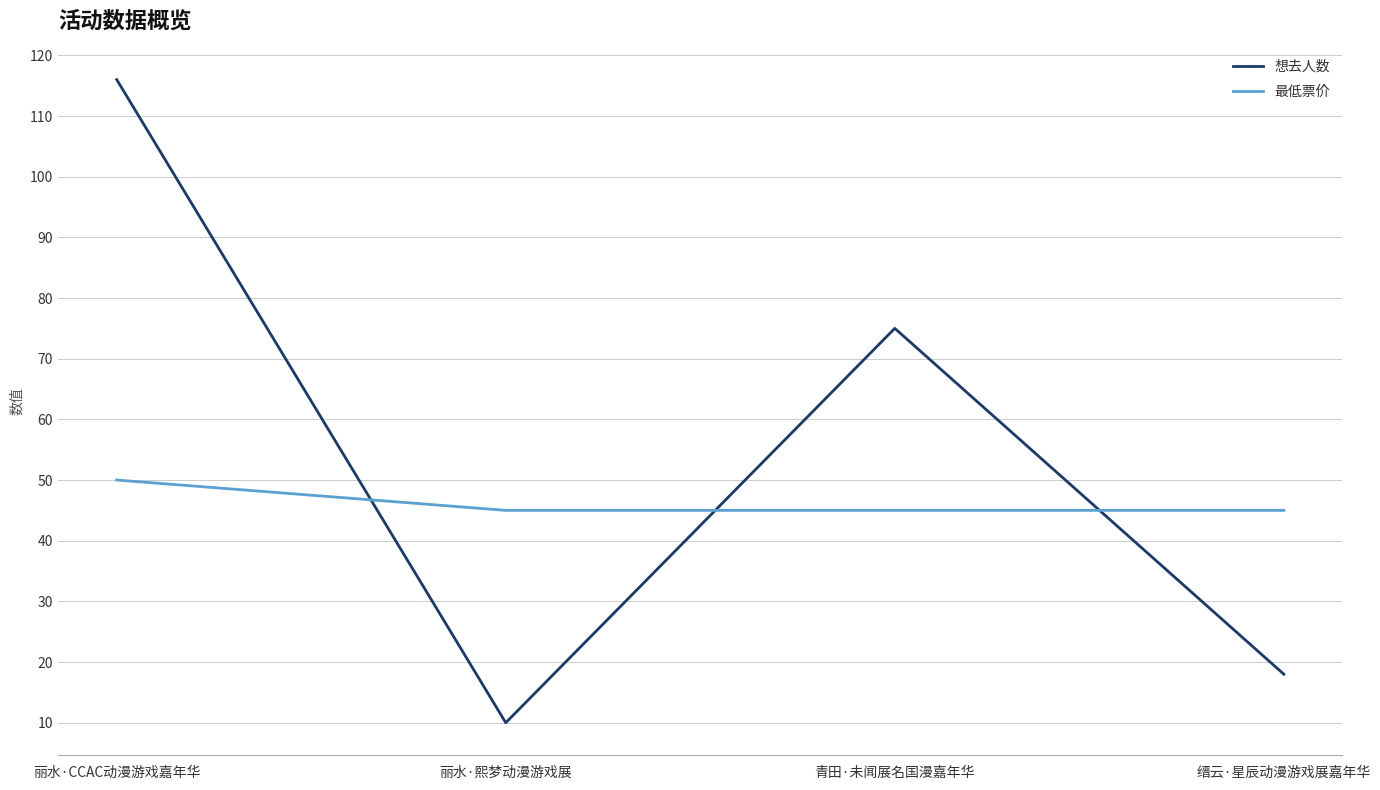

List the series in order of their overall mean, highest first.

想去人数, 最低票价